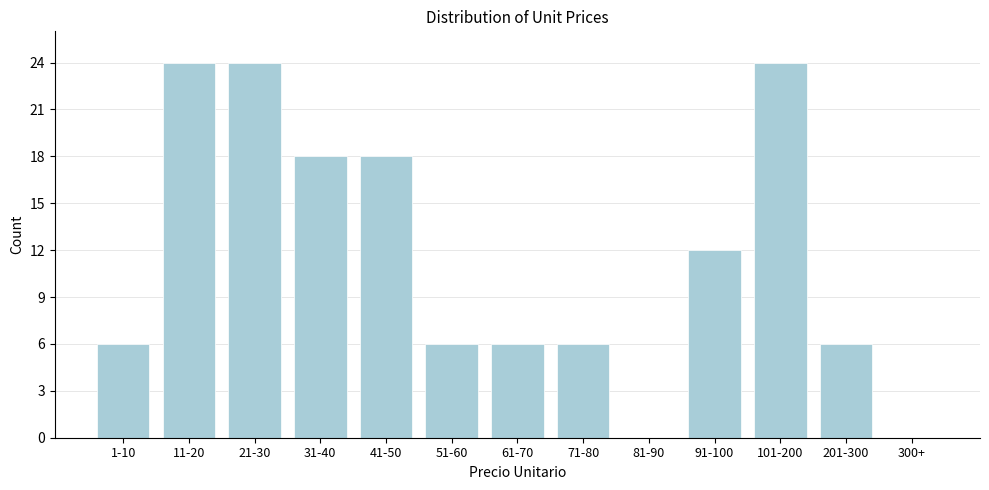

Reading right to left, transcribe all the data shown in this chart.

300+=0	201-300=6	101-200=24	91-100=12	81-90=0	71-80=6	61-70=6	51-60=6	41-50=18	31-40=18	21-30=24	11-20=24	1-10=6